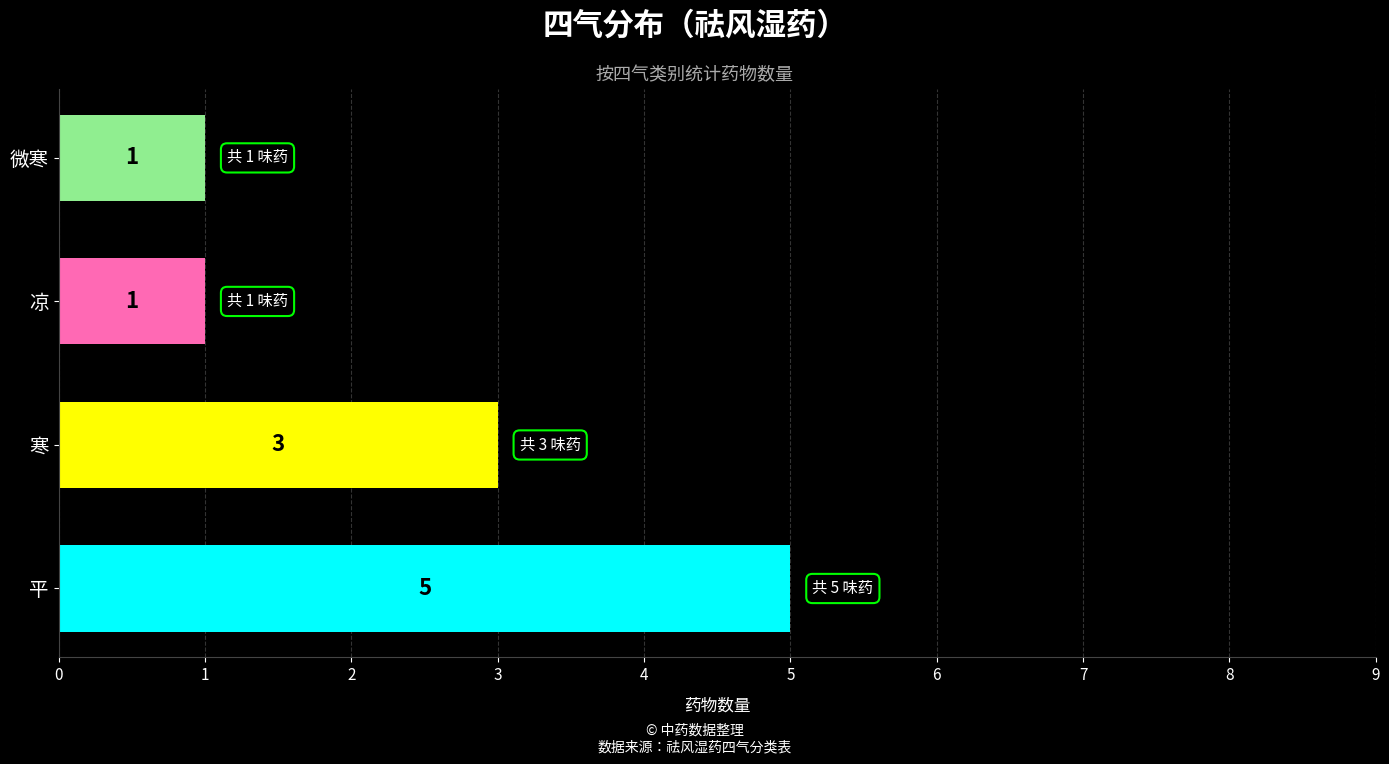

What is the maximum value shown in the chart?

5